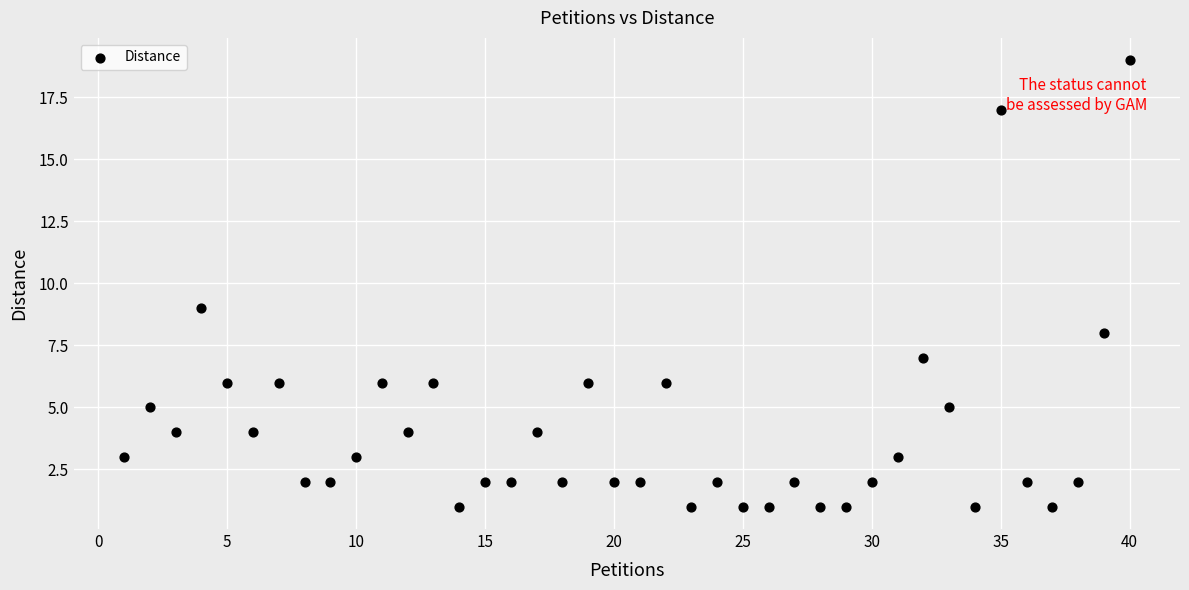

What Y value in the scatter plot is closest to 10?

9